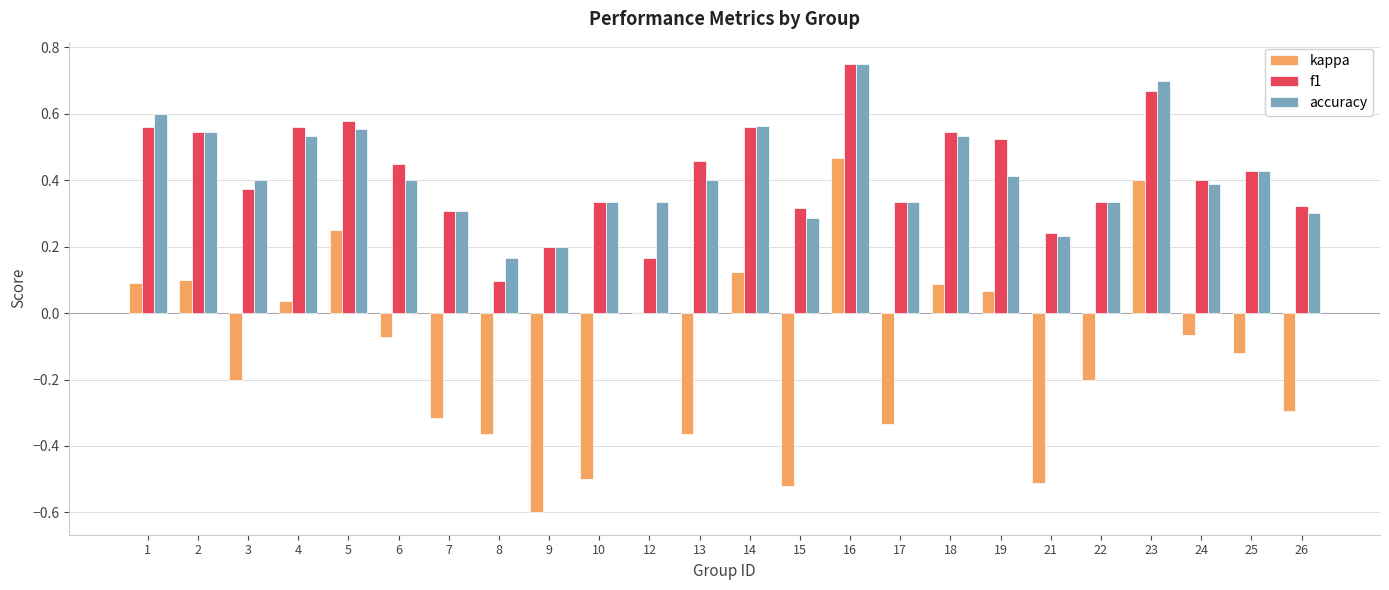

What is the sum of the kappa values at 21 and 26?

-0.8